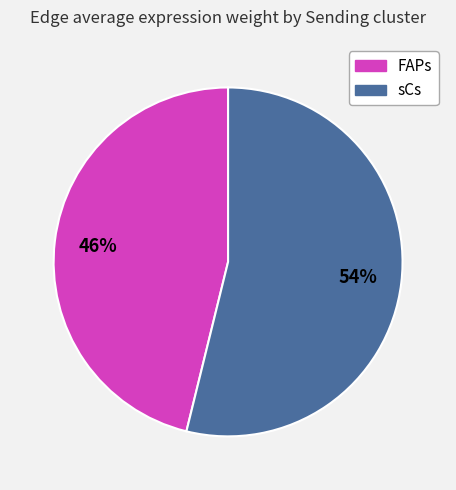

Which has a higher value, sCs or FAPs?

sCs